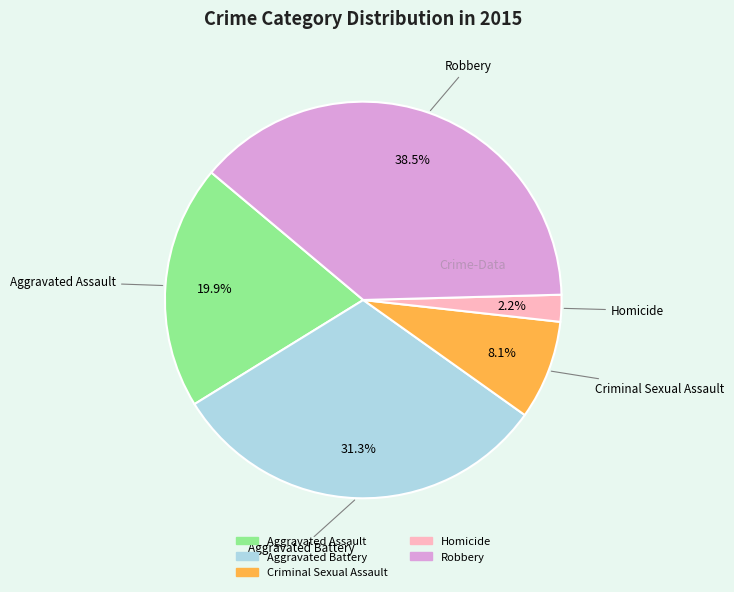

To the nearest percent, what is the combined percentage of Homicide and Aggravated Battery?

34%